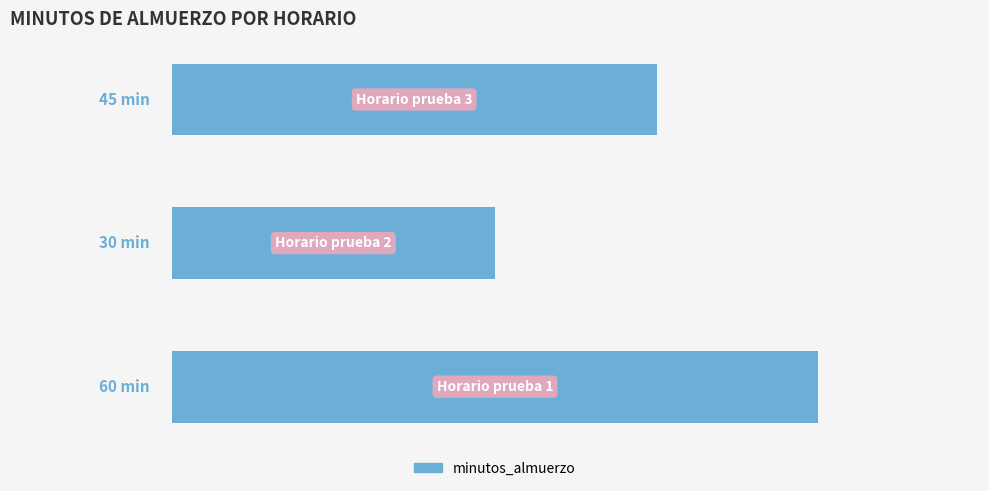

Are the bars horizontal?

Yes